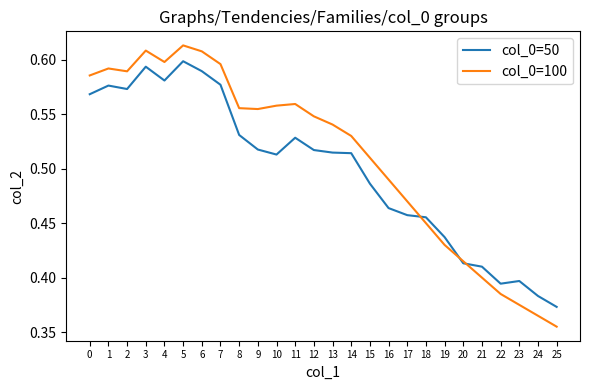

Rank the series by their maximum value, from highest to lowest.

col_0=100, col_0=50